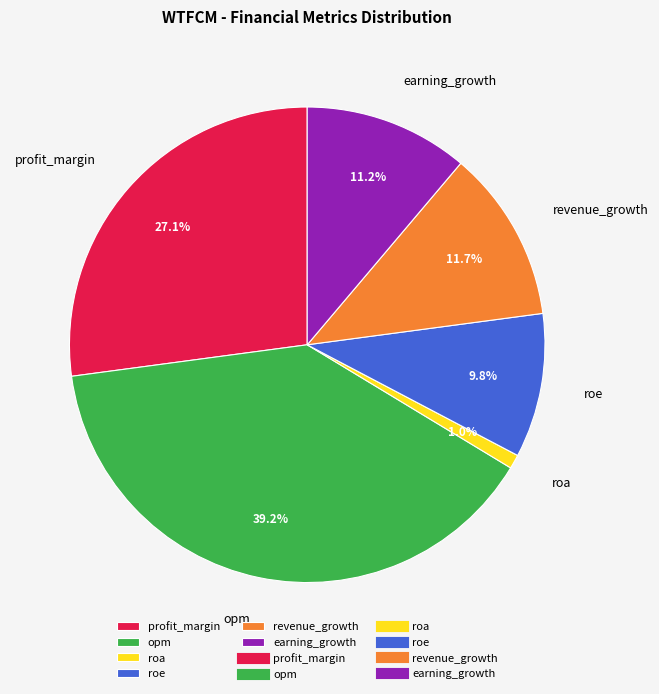

Is there a majority slice in this chart?

No